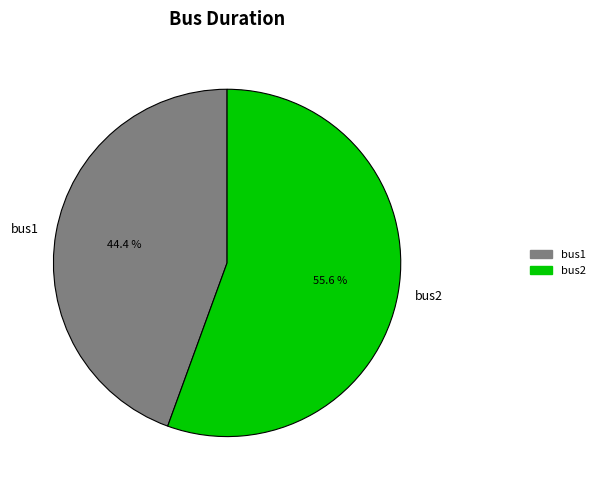

Combined, do bus2 and bus1 account for over 50%?

Yes